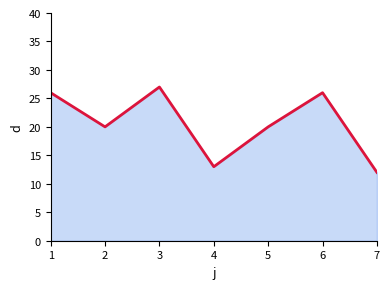

What value does the data have at 4?

13